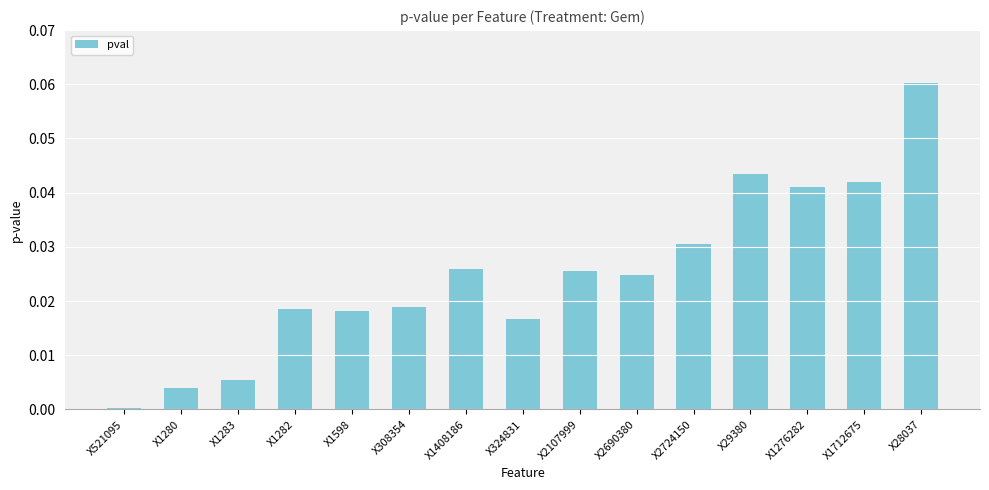

The chart shows a value of 0.0 at X308354. True or false?

True